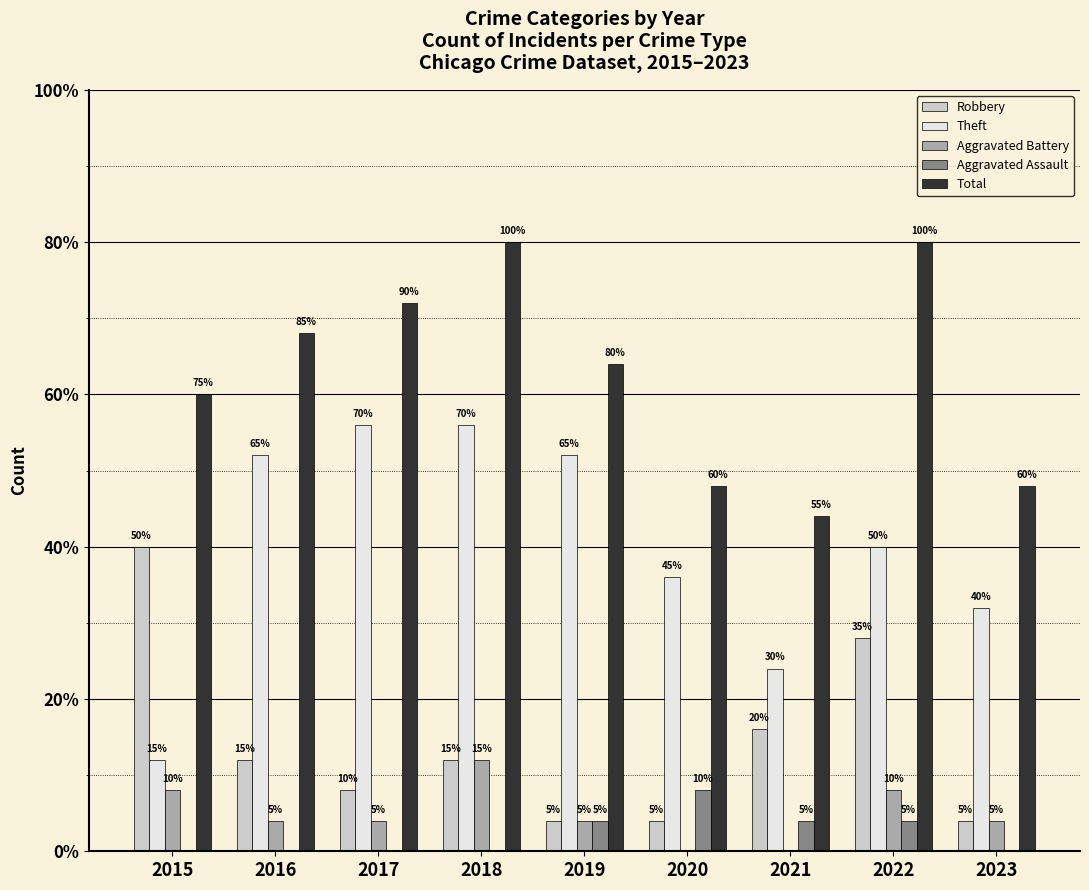

Which series changed the most between 2017 and 2019?

Total